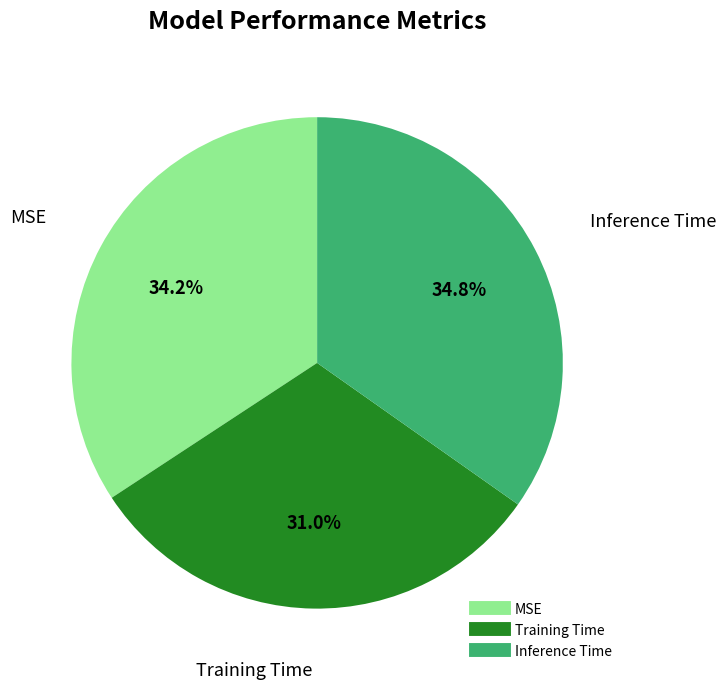

Combined, do Training Time and Inference Time account for over 50%?

Yes